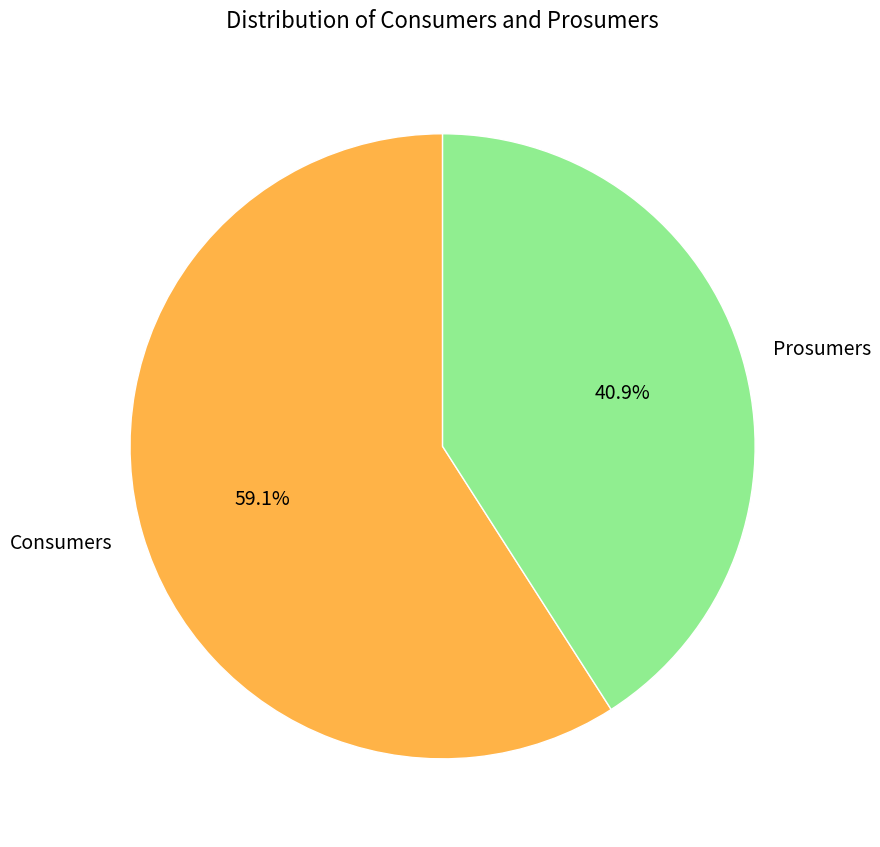

Which slice is the smallest?

Prosumers